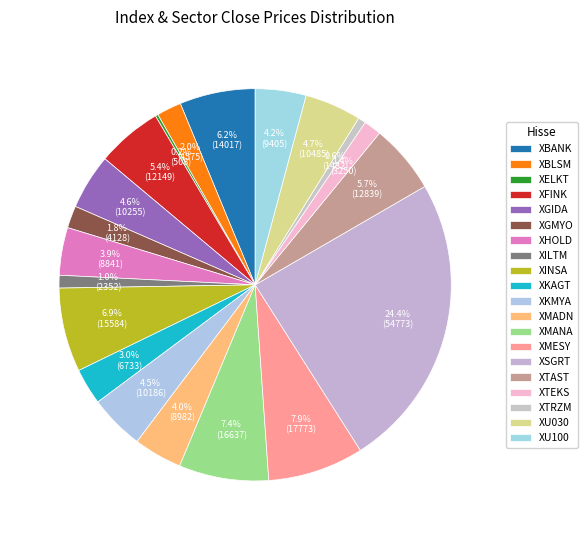

What percentage is the XGMYO slice, to the nearest percent?

2%